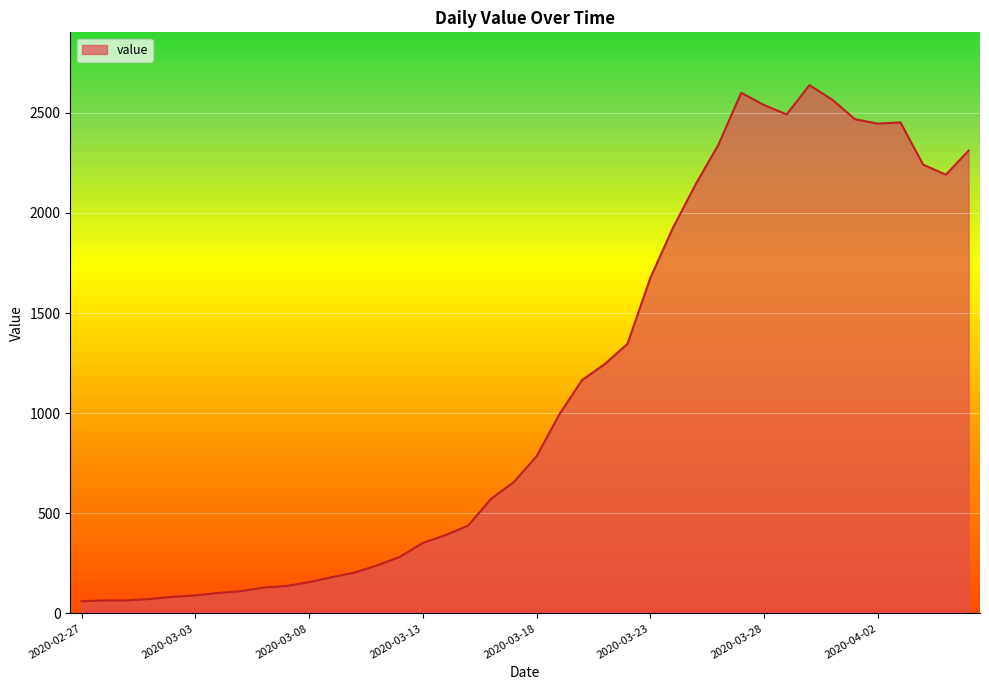

What is the maximum value shown in the chart?

2638